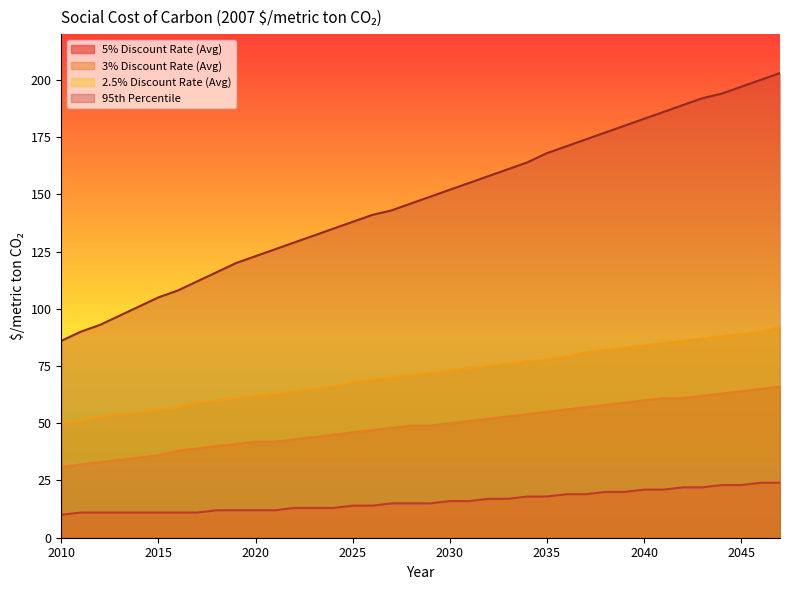

Which series has the largest total across all categories?

95th Percentile